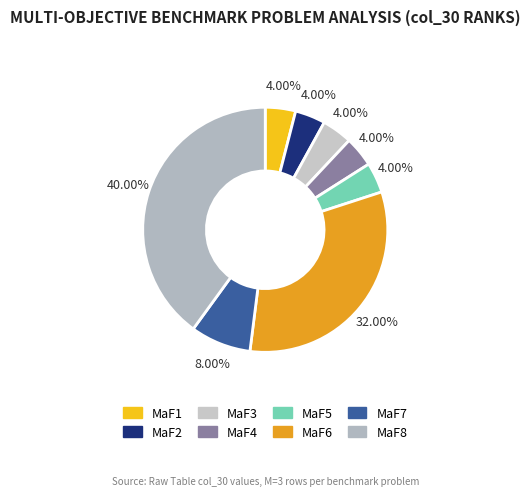

How much of the chart is everything except MaF5?

96.0%